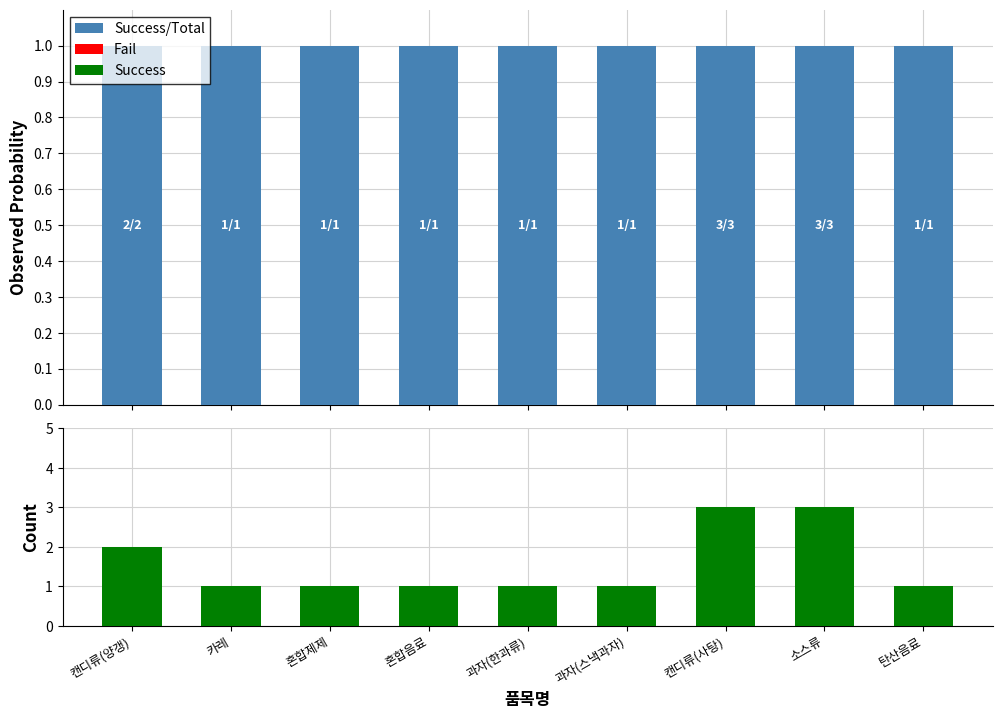

What is the greatest value displayed?

3